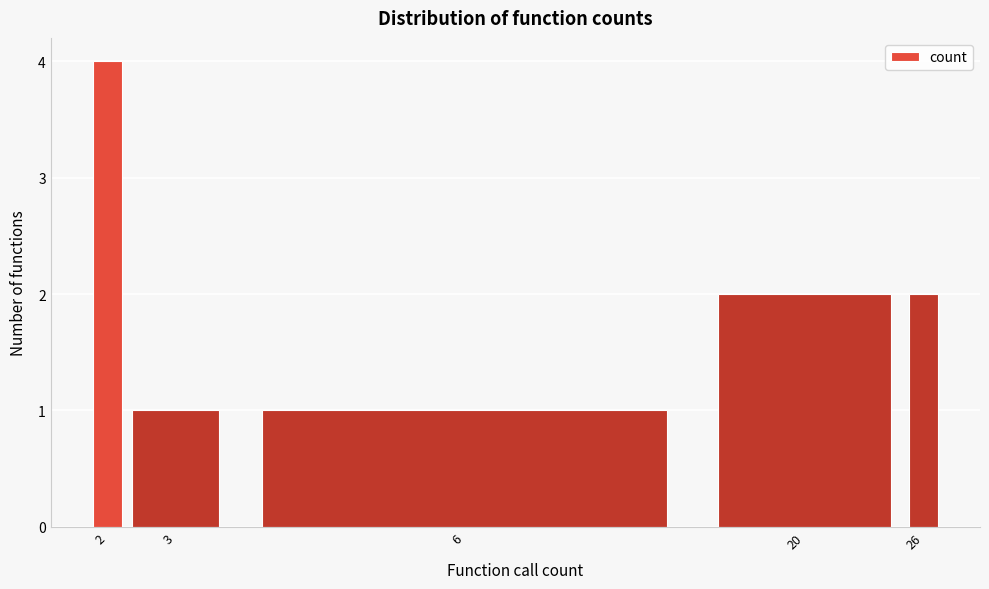

Reading left to right, transcribe all the data shown in this chart.

2=4	3=1	6=1	20=2	26=2